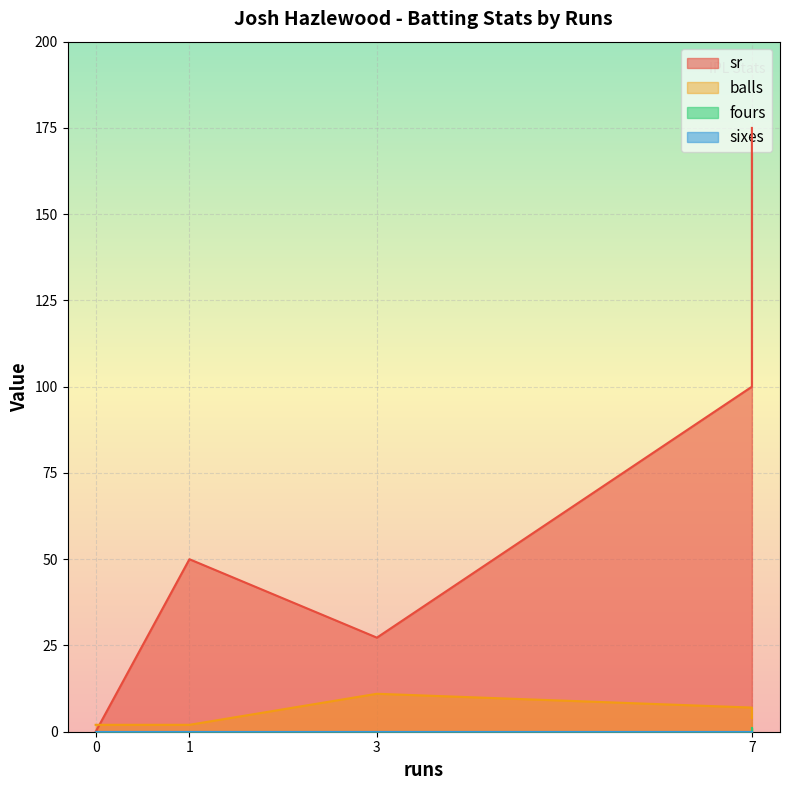

What is the greatest value displayed?

175.0